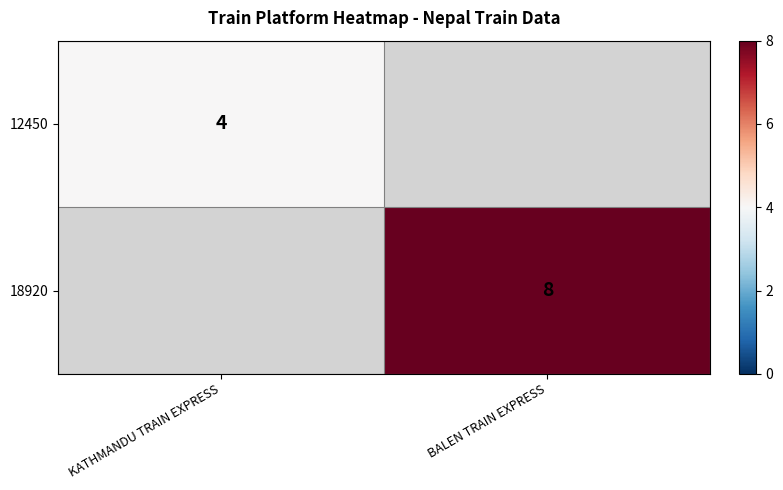

At how many categories does at least one series exceed 5?

1